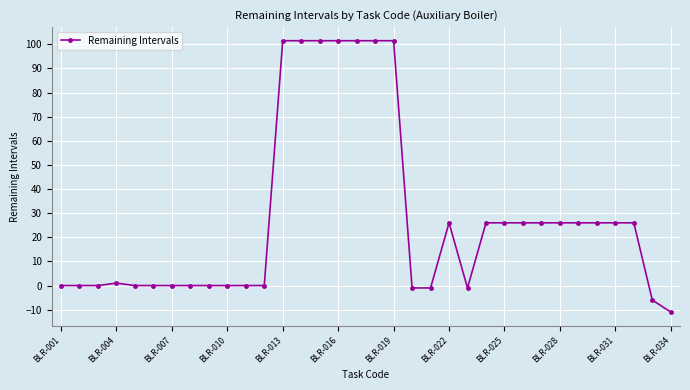

True or false: the data has more than 0 interior local peaks.

True